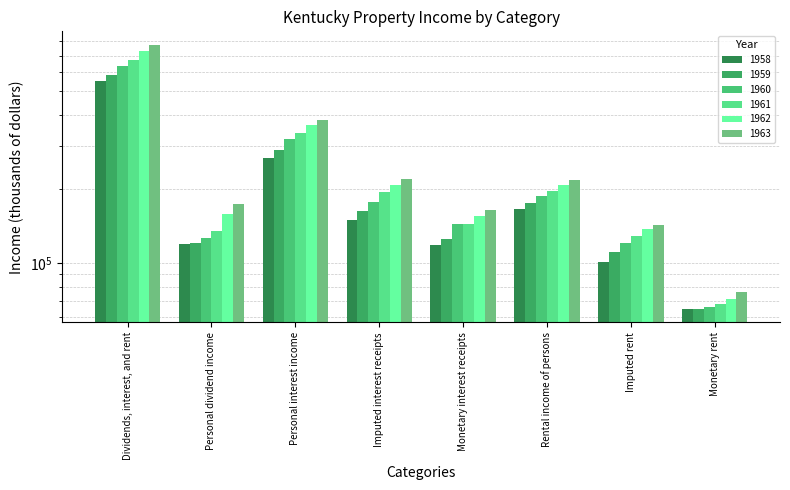

What is the value of the 1962 bar at the 7th from the left?

137088